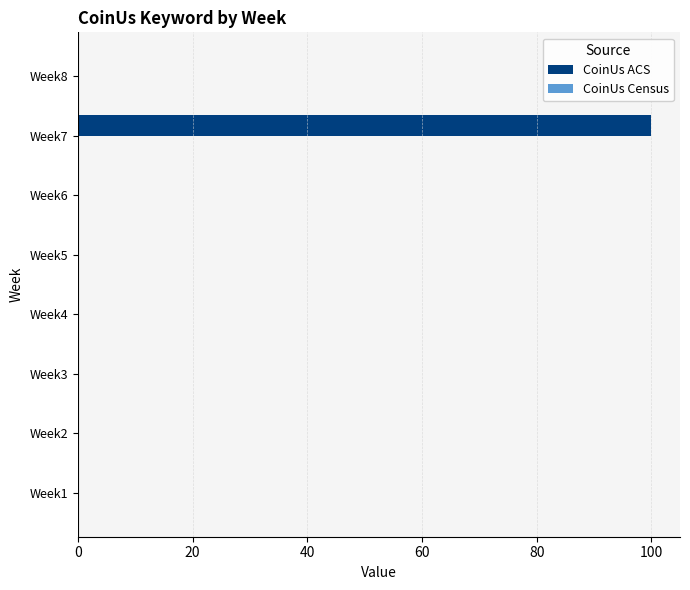

The value at Week3 is -45. True or false?

False